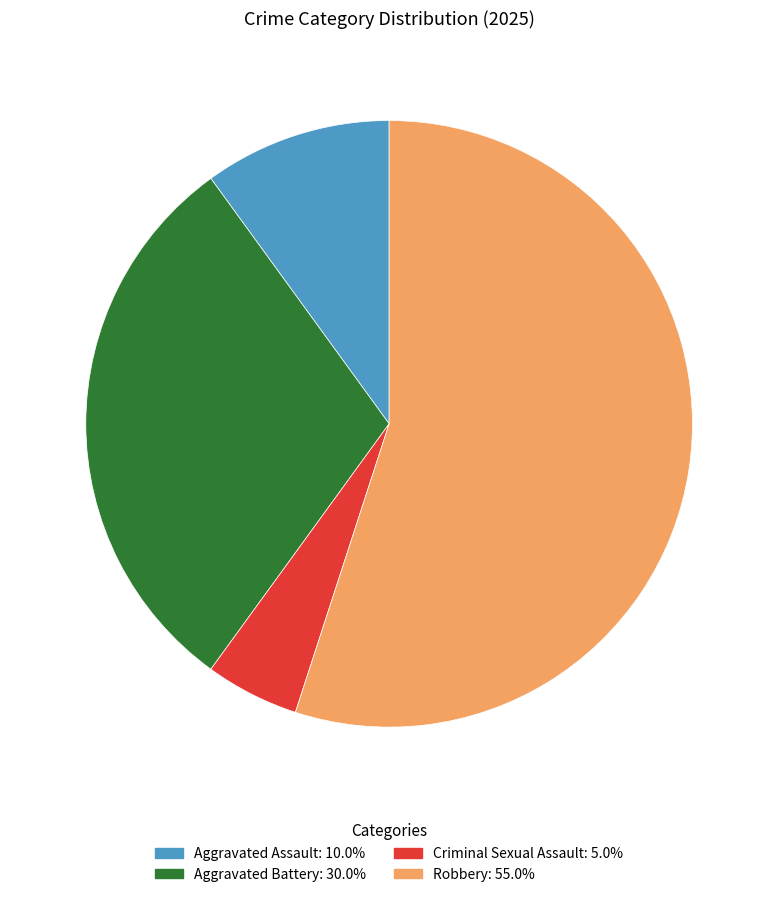

Rank the categories by value from highest to lowest.

Robbery, Aggravated Battery, Aggravated Assault, Criminal Sexual Assault